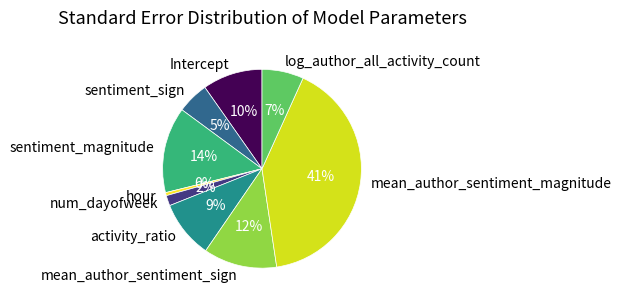

What is the largest slice in the pie chart?

mean_author_sentiment_magnitude